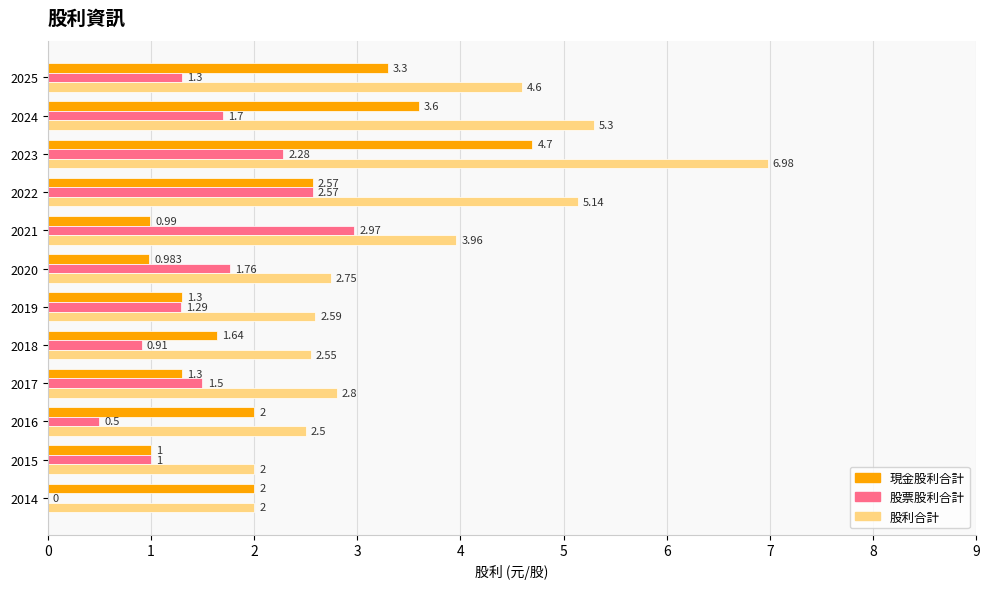

Which series has the largest total across all categories?

股利合計